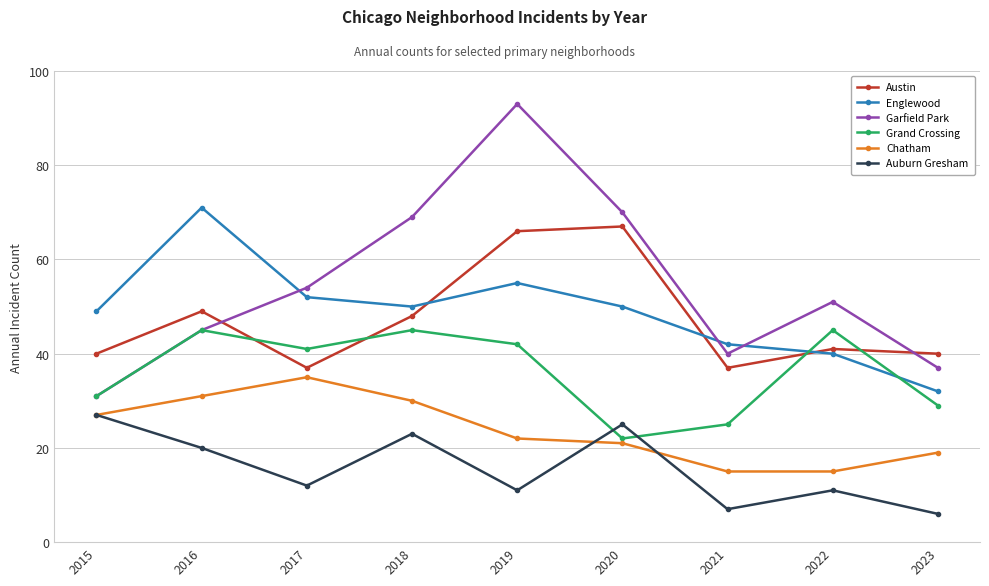

Which series has the largest total across all categories?

Garfield Park